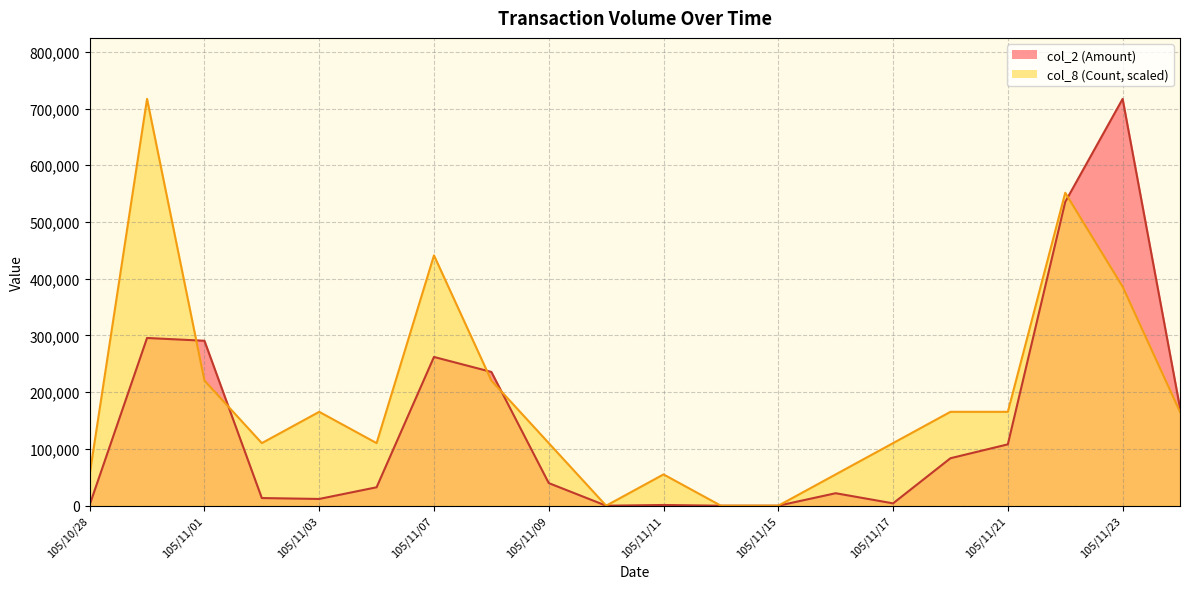

How many times do col_8 and col_2 cross each other?

5